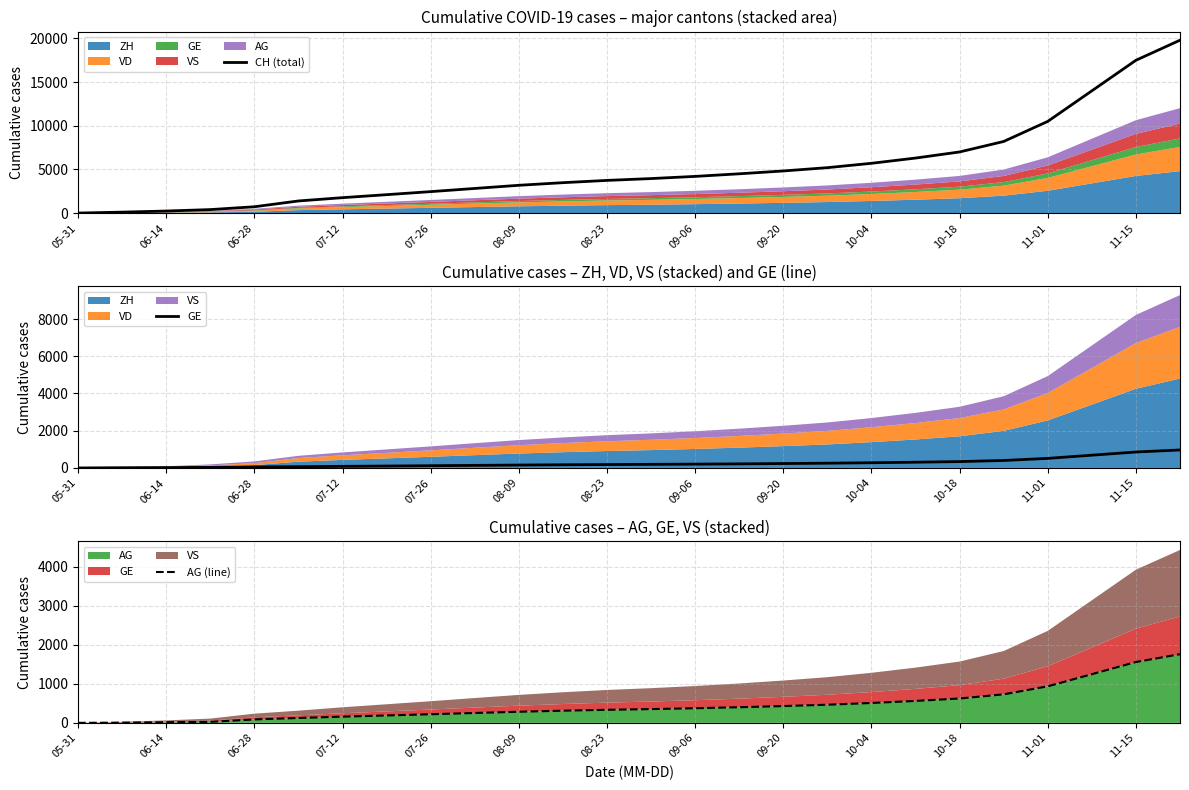

Which series has the largest total across all categories?

CH (total)